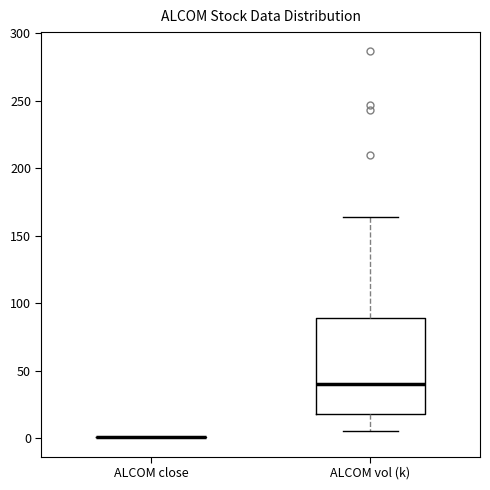

Comparing the boxes themselves (not the whiskers), which one is the tallest?

ALCOM vol (k)